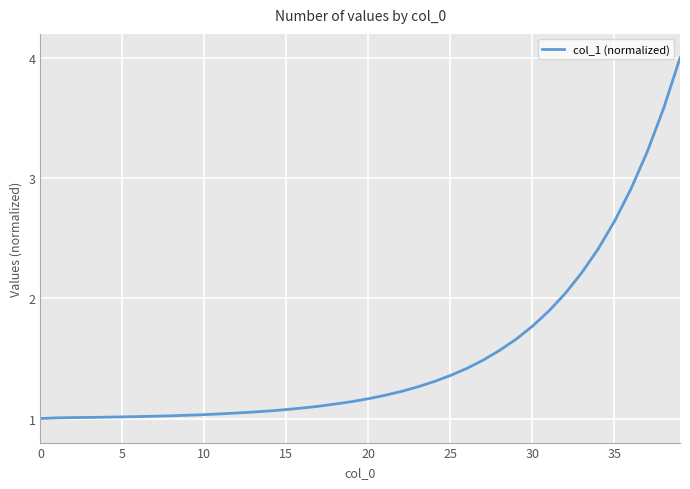

What is the difference between the maximum and minimum values?

3.0